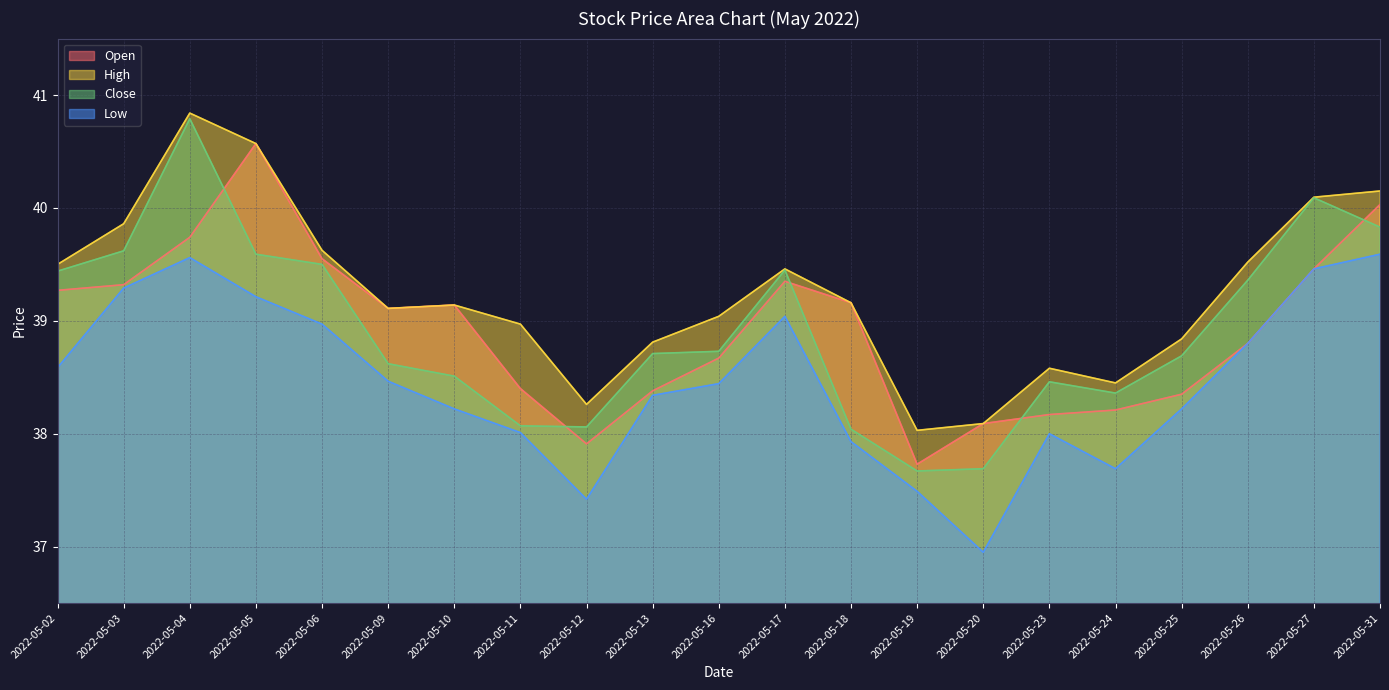

Between 2022-05-02 and 2022-05-06, which series saw the biggest shift?

Low